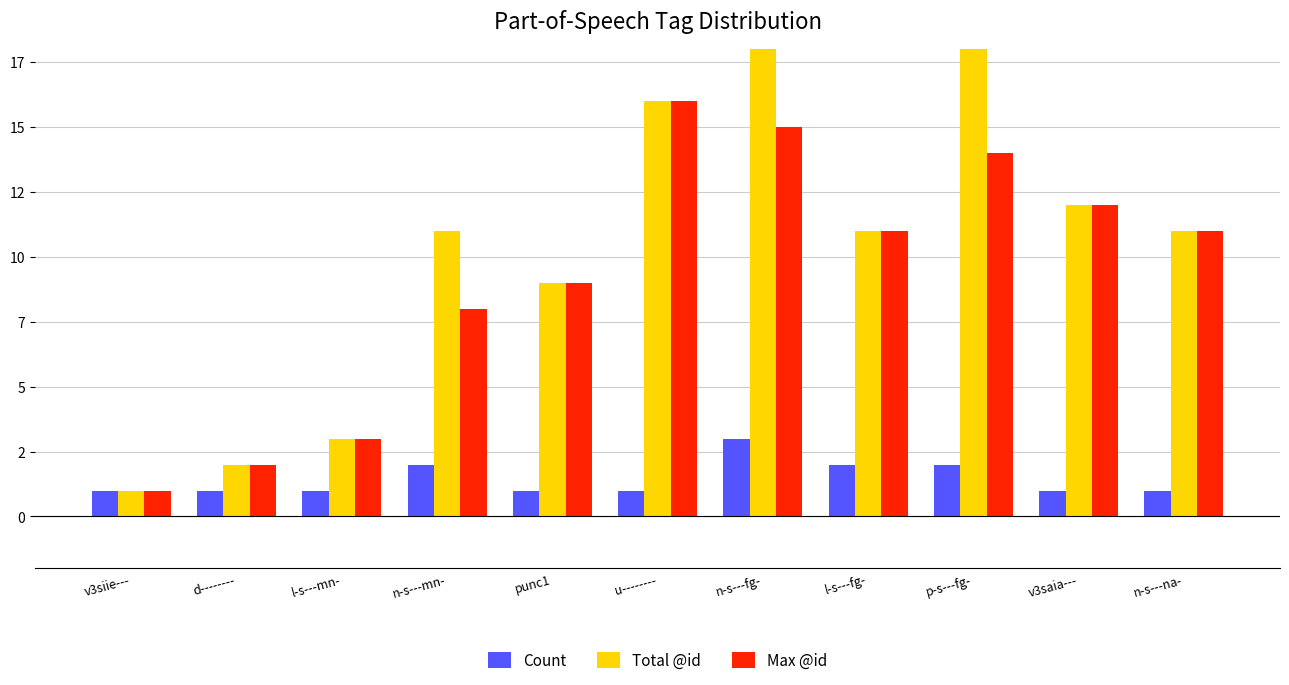

Which series has the widest spread of values?

Total @id